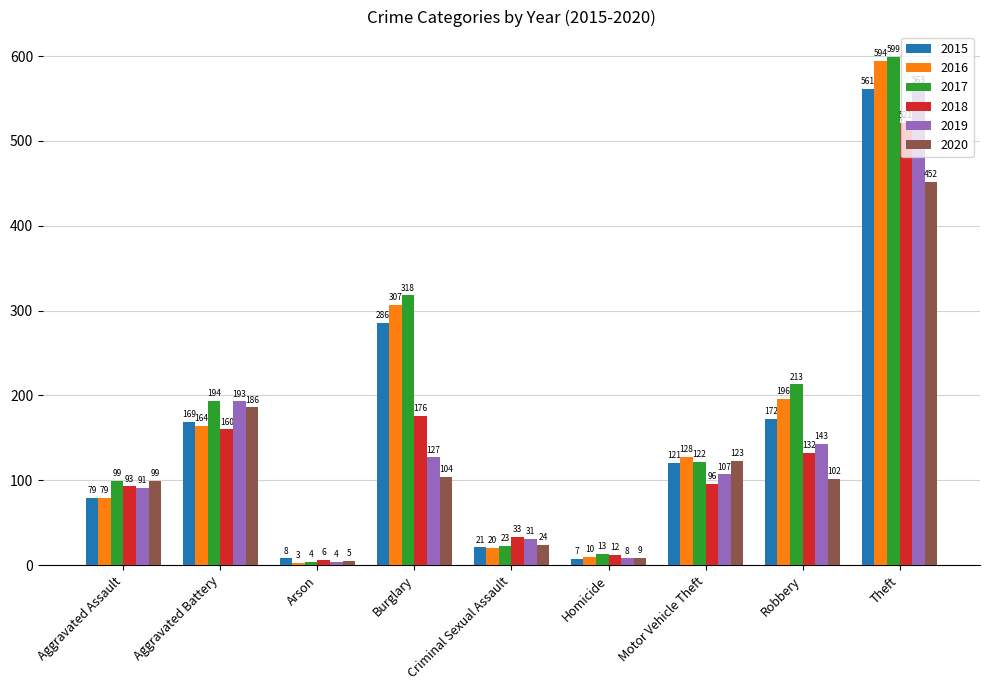

What is the sum of all 2017 values?

1585